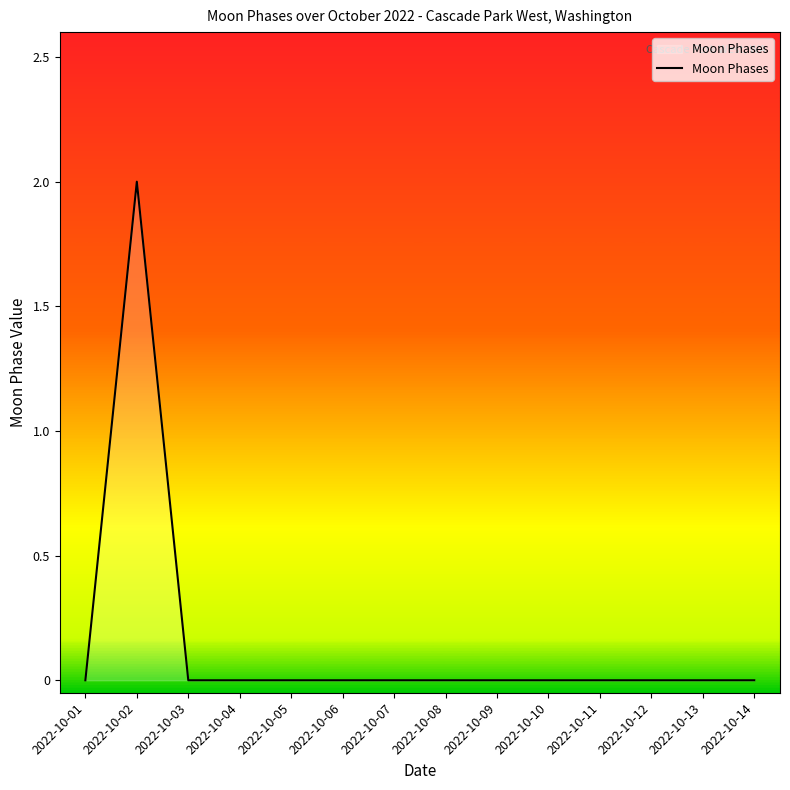

Count the values in the range 0 to 1.

13